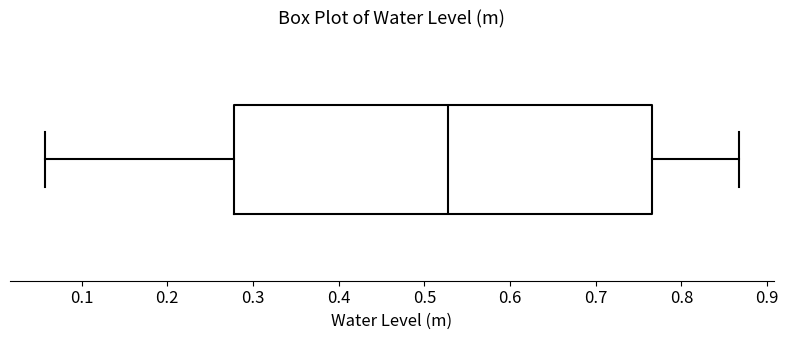

Where does the median line of the box sit on the x-axis? The values are not printed on the chart, so give them approximately, as read against the axis.

0.53